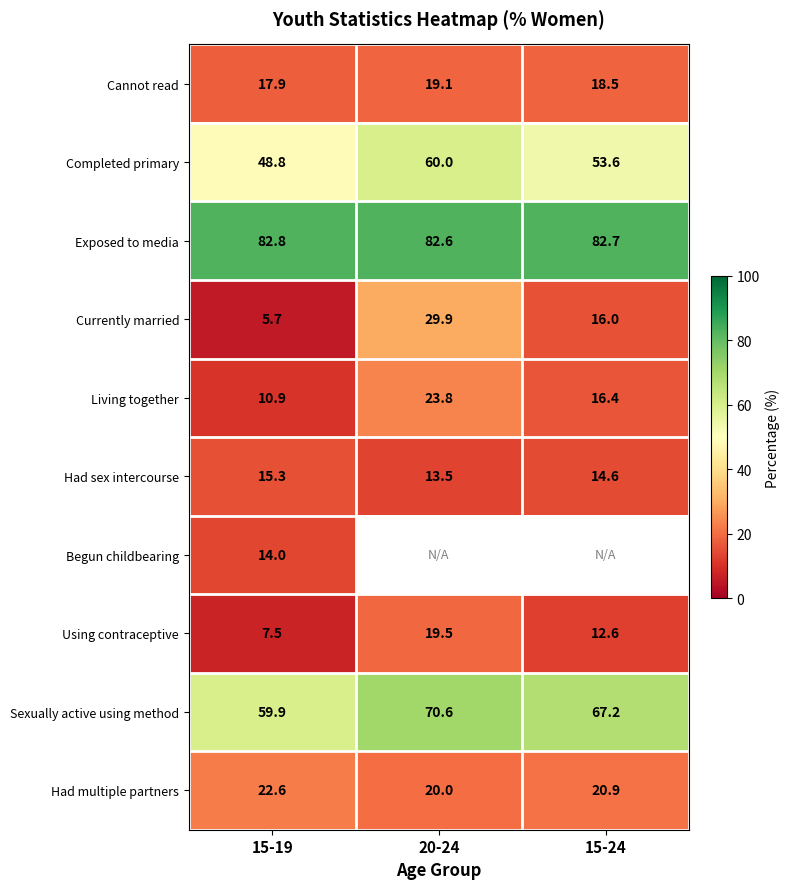

Between 20-24 and 15-19, which is larger?

20-24